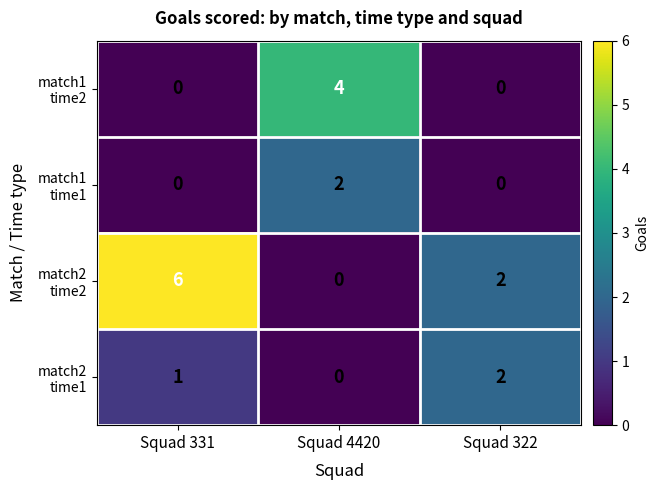

Which label corresponds to the largest value in the chart?

Squad 331